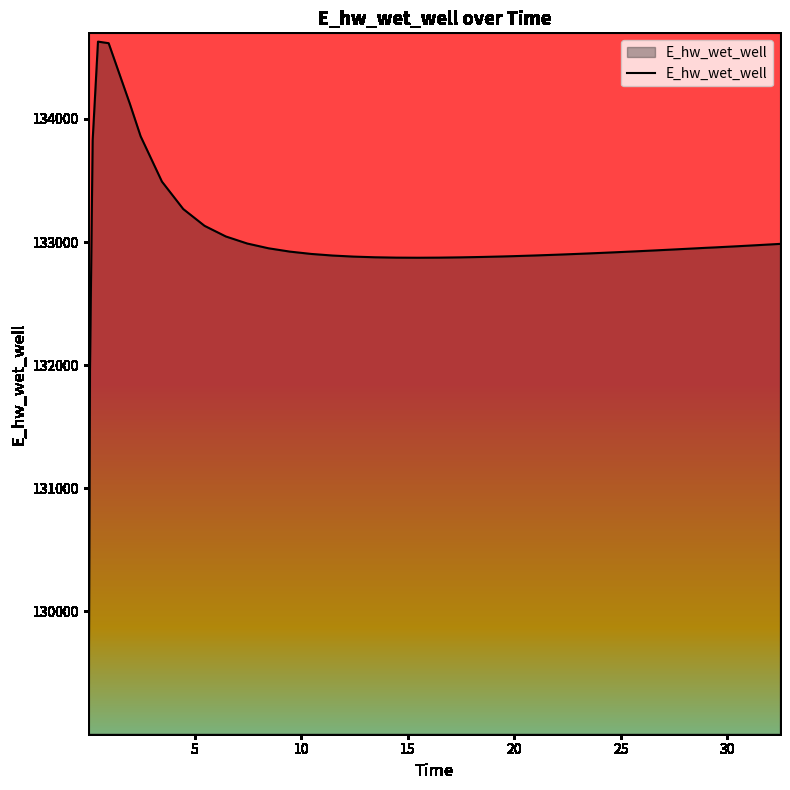

What is the difference between the maximum and minimum values?

5557.7